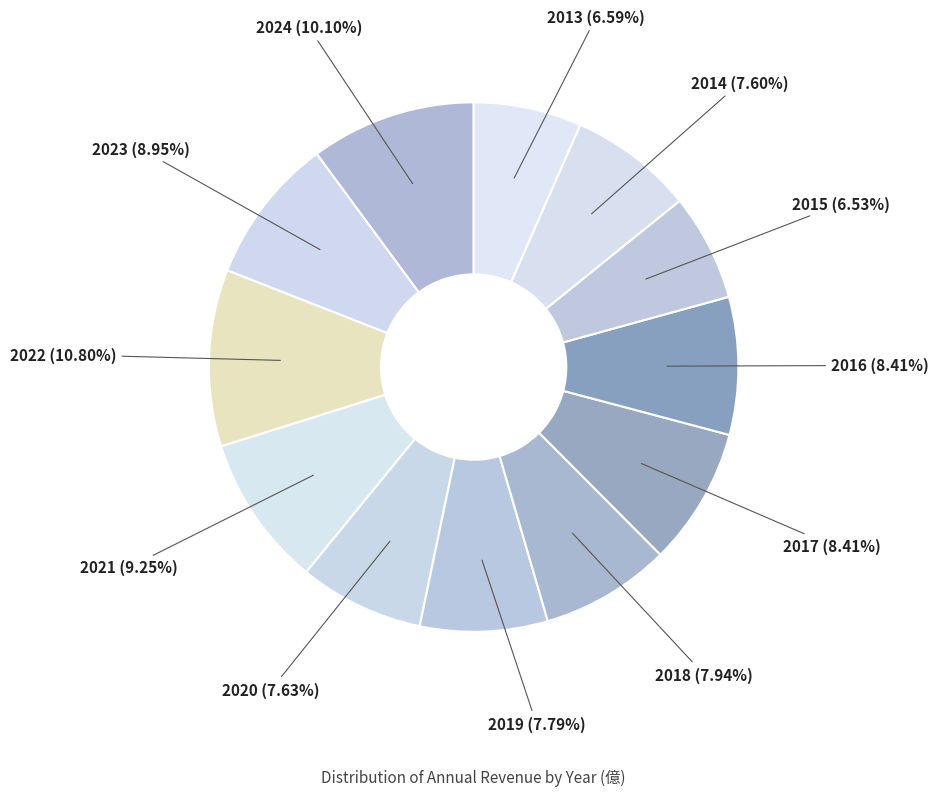

Which slice is the largest?

2022